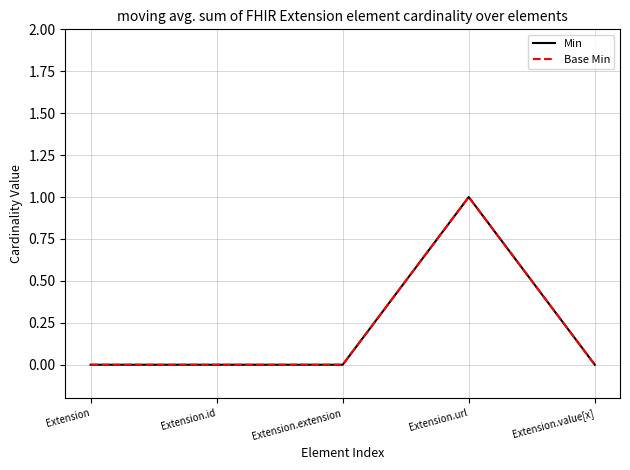

Reading left to right, list all the values displayed in this chart.

Min: 0	0	0	1	0
Base Min: 0	0	0	1	0